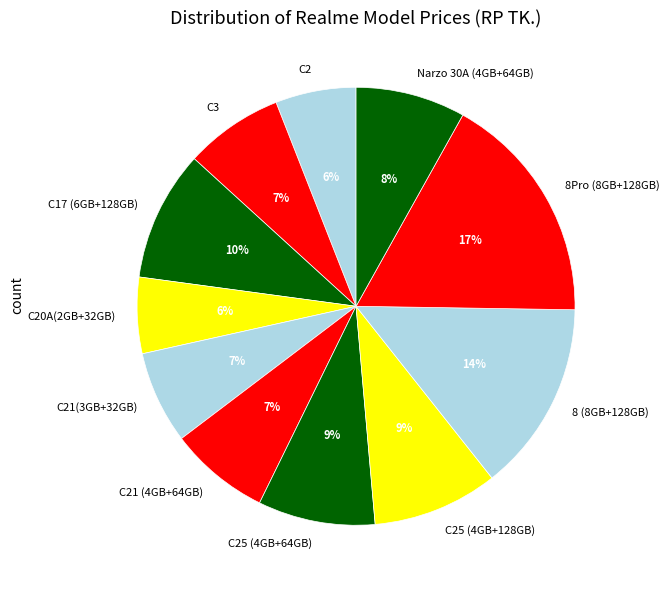

Does any single category account for the majority?

No